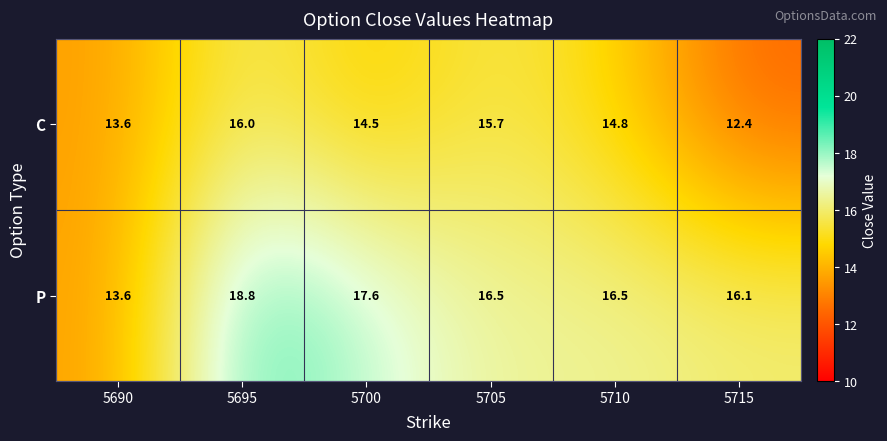

What is the difference between the P values at 5715 and 5695?

2.7